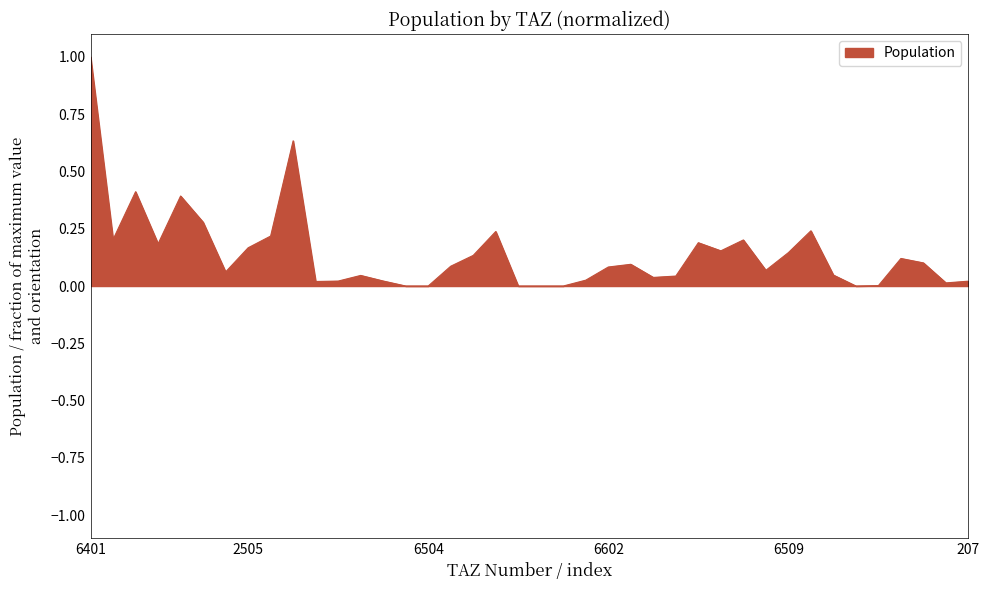

What is the difference between the maximum and minimum values?

1.0